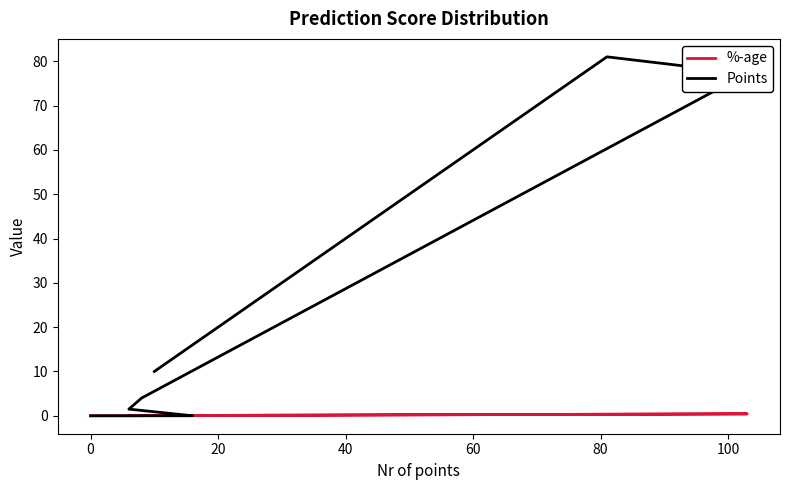

Count the number of data series in this chart.

2